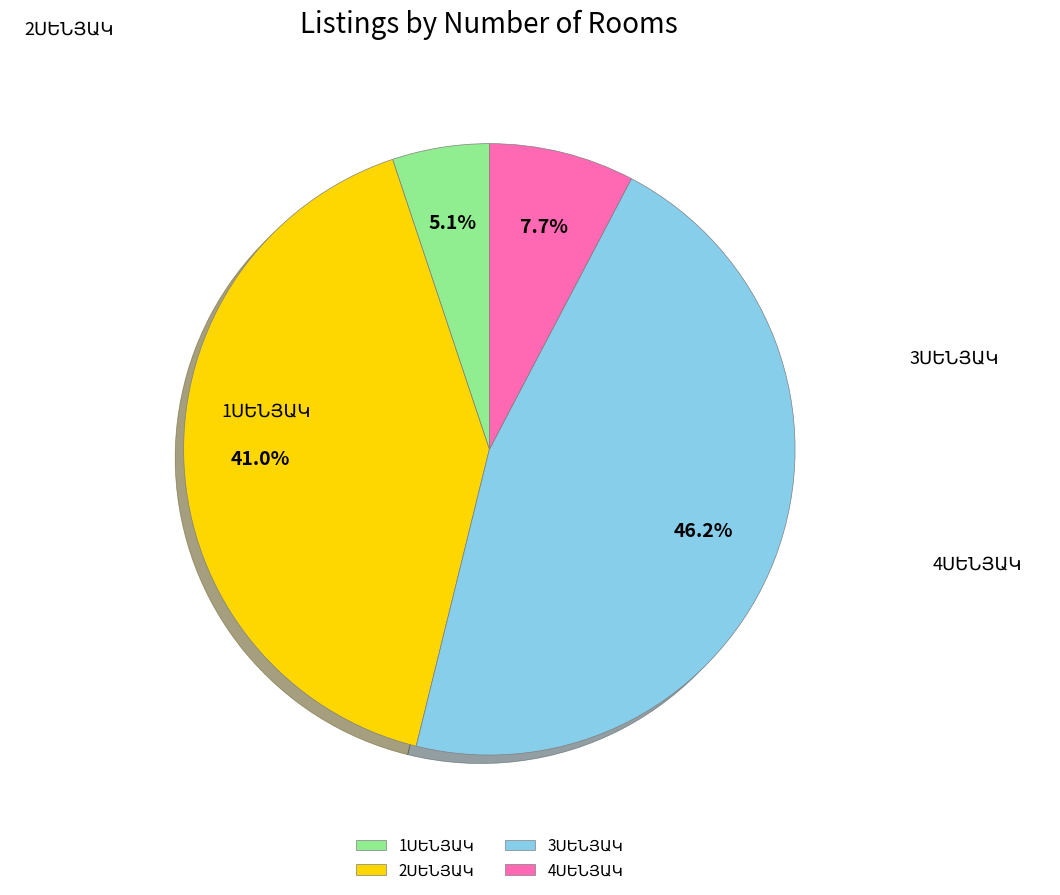

To the nearest percent, what is the difference between the 2ՍԵՆՅԱԿ and 1ՍԵՆՅԱԿ slice percentages?

36%